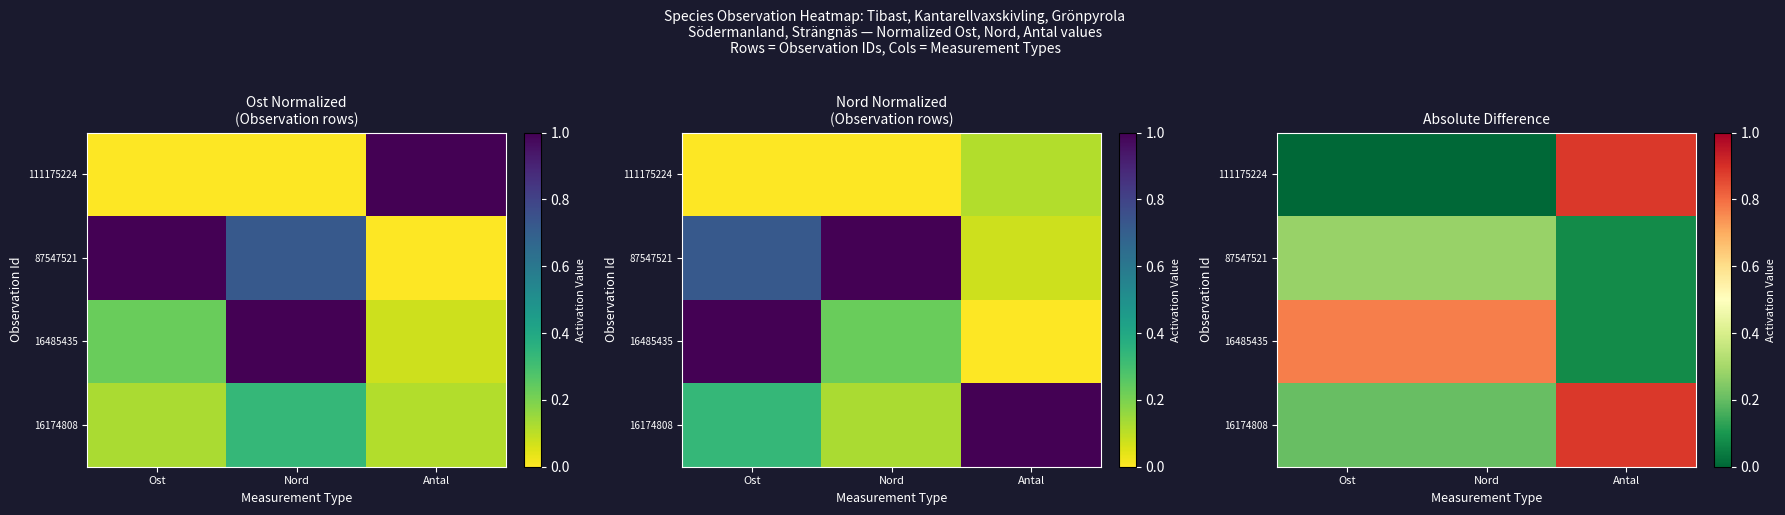

Count the number of categories in the chart.

3